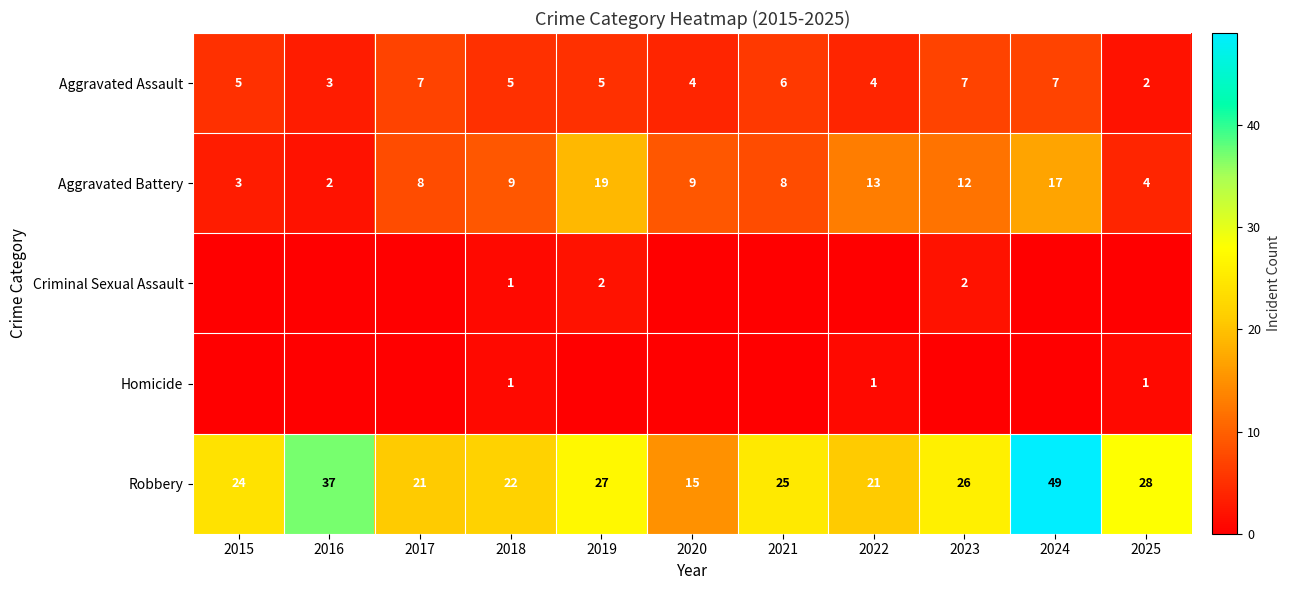

Read the Robbery value at 2017, to the nearest 5.

20